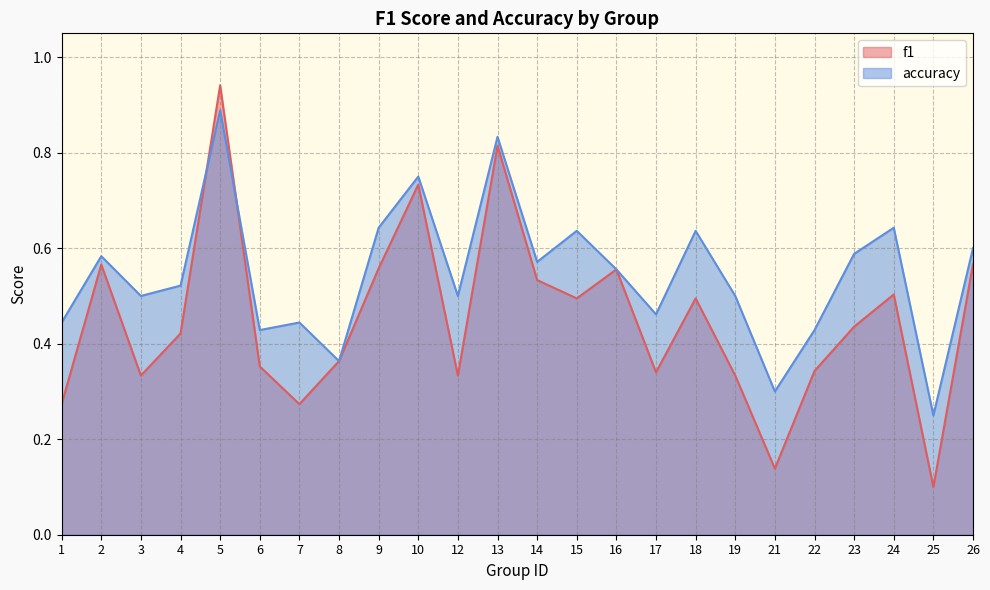

Is the value of f1 at 22 greater than the value of accuracy at 10?

No